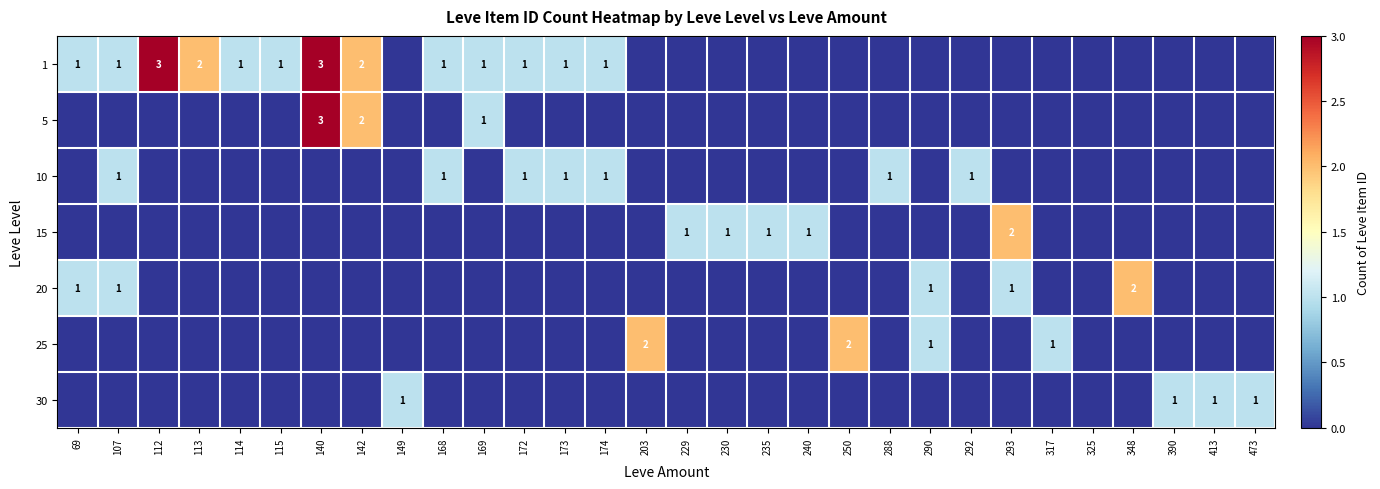

What is the spread (max minus min) of values at 473?

1